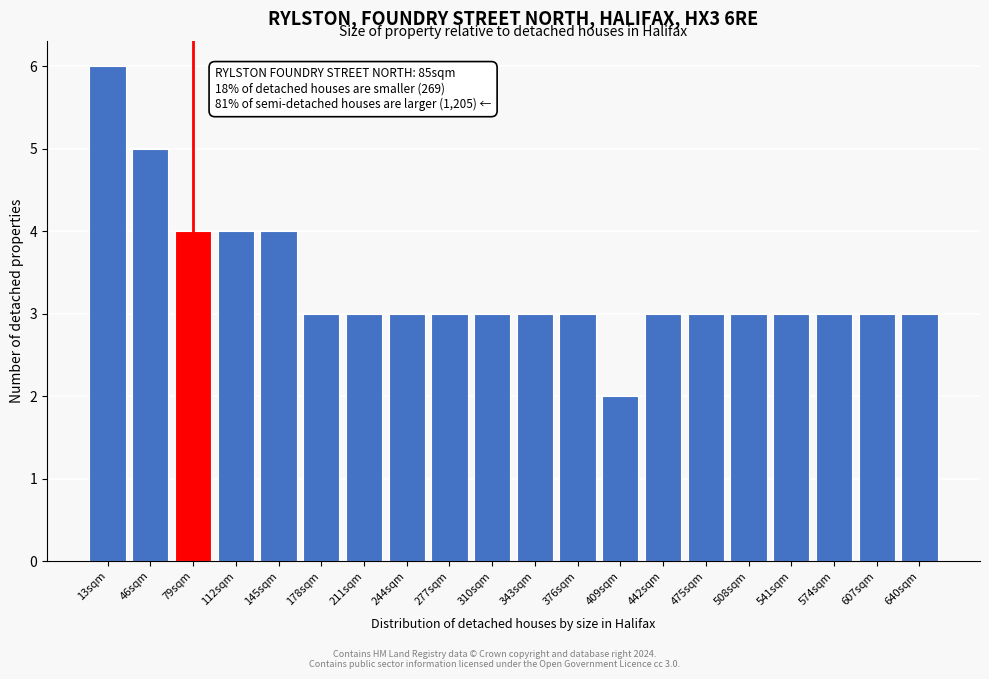

Reading left to right, extract all data points from this chart.

13sqm=6	46sqm=5	79sqm=4	112sqm=4	145sqm=4	178sqm=3	211sqm=3	244sqm=3	277sqm=3	310sqm=3	343sqm=3	376sqm=3	409sqm=2	442sqm=3	475sqm=3	508sqm=3	541sqm=3	574sqm=3	607sqm=3	640sqm=3